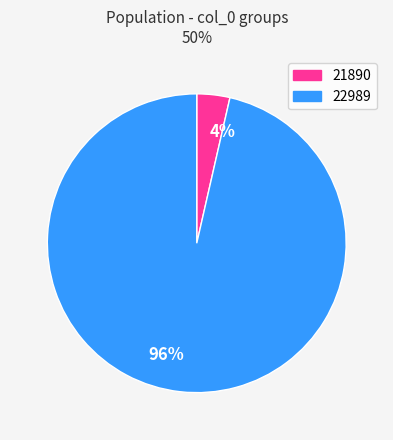

Do 22989 and 21890 together represent more than half of the pie?

Yes